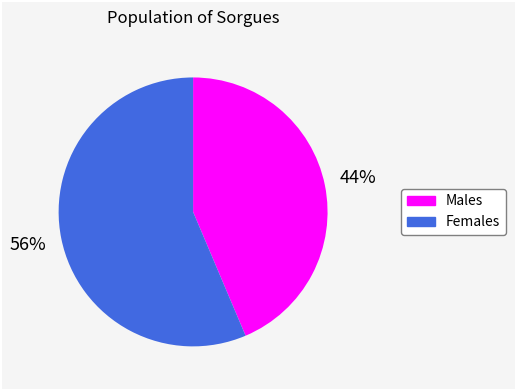

Is there a majority slice in this chart?

Yes